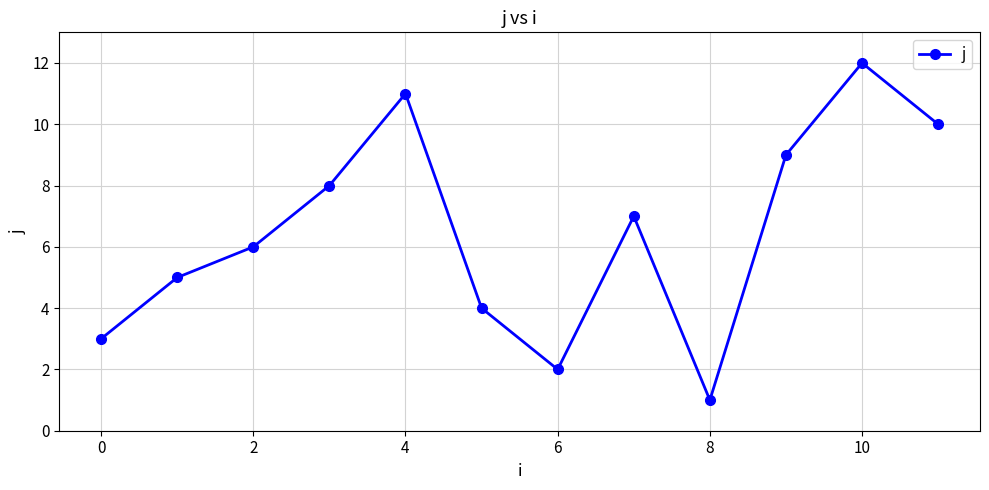

Reading left to right, list all the values displayed in this chart.

3	5	6	8	11	4	2	7	1	9	12	10